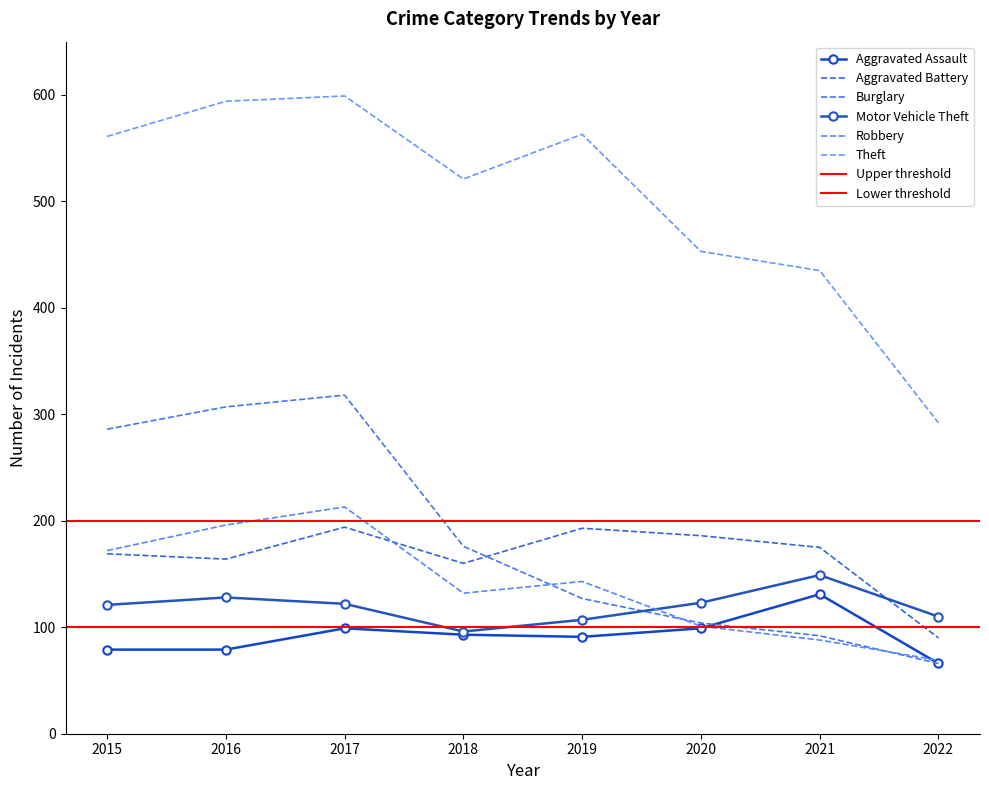

Rank the series at 2017 from lowest to highest value.

Aggravated Assault, Motor Vehicle Theft, Aggravated Battery, Robbery, Burglary, Theft